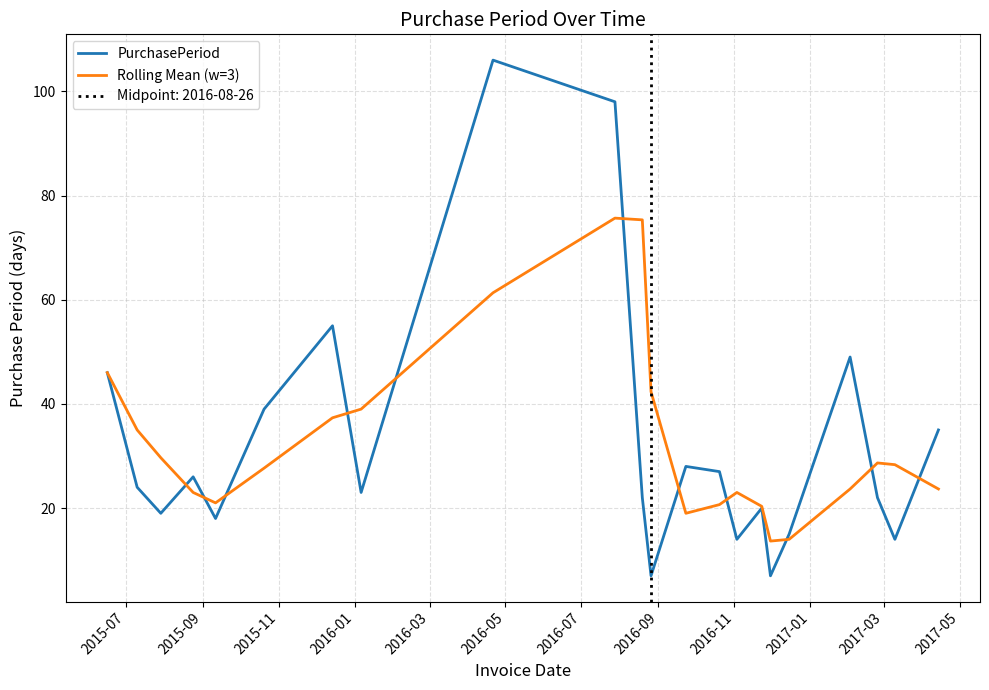

Reading left to right, what are all the values shown in this chart?

PurchasePeriod: 46.0	24.0	19.0	26.0	18.0	39.0	55.0	23.0	106.0	98.0	22.0	7.0	28.0	27.0	14.0	20.0	7.0	15.0	49.0	22.0	14.0	35.0
Rolling Mean (w=3): 46.0	35.0	29.7	23.0	21.0	27.7	37.3	39.0	61.3	75.7	75.3	42.3	19.0	20.7	23.0	20.3	13.7	14.0	23.7	28.7	28.3	23.7